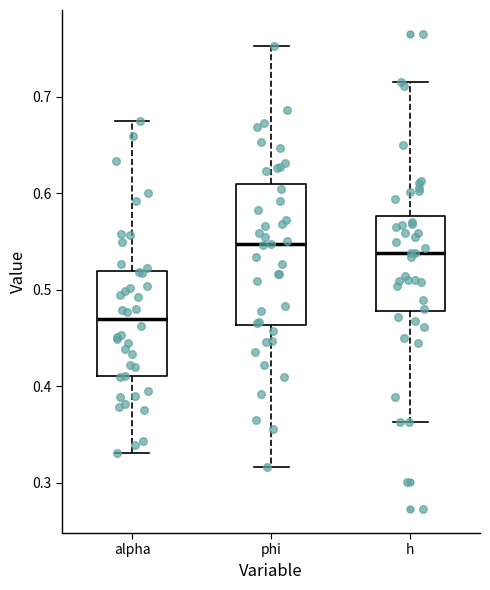

Where is the lower edge of the box for phi on the y-axis? The values are not printed on the chart, so give them approximately, as read against the axis.

0.46